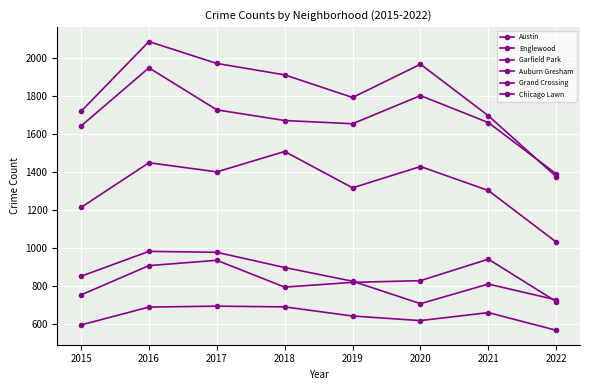

At which category is the sum across all series the highest?

2016